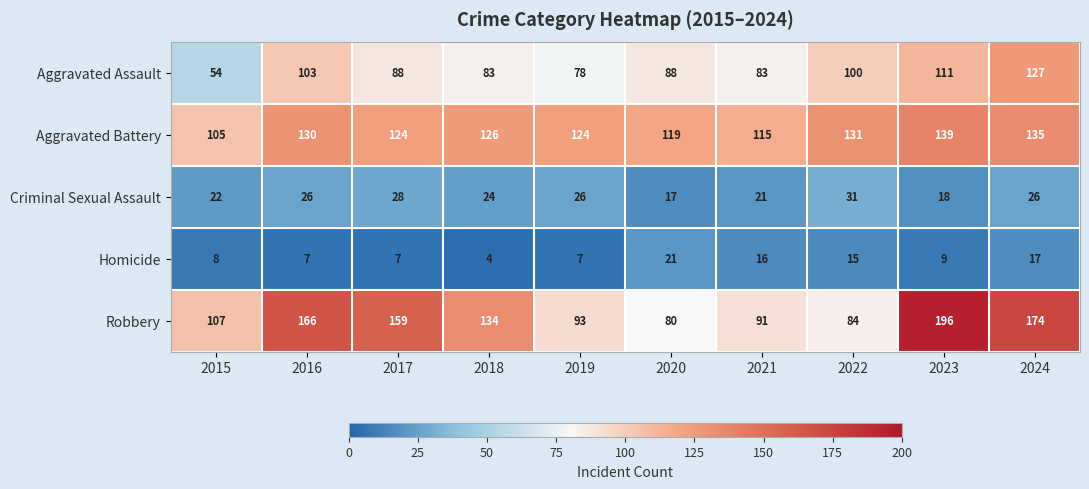

At which category does the chart reach its minimum across all series?

2018